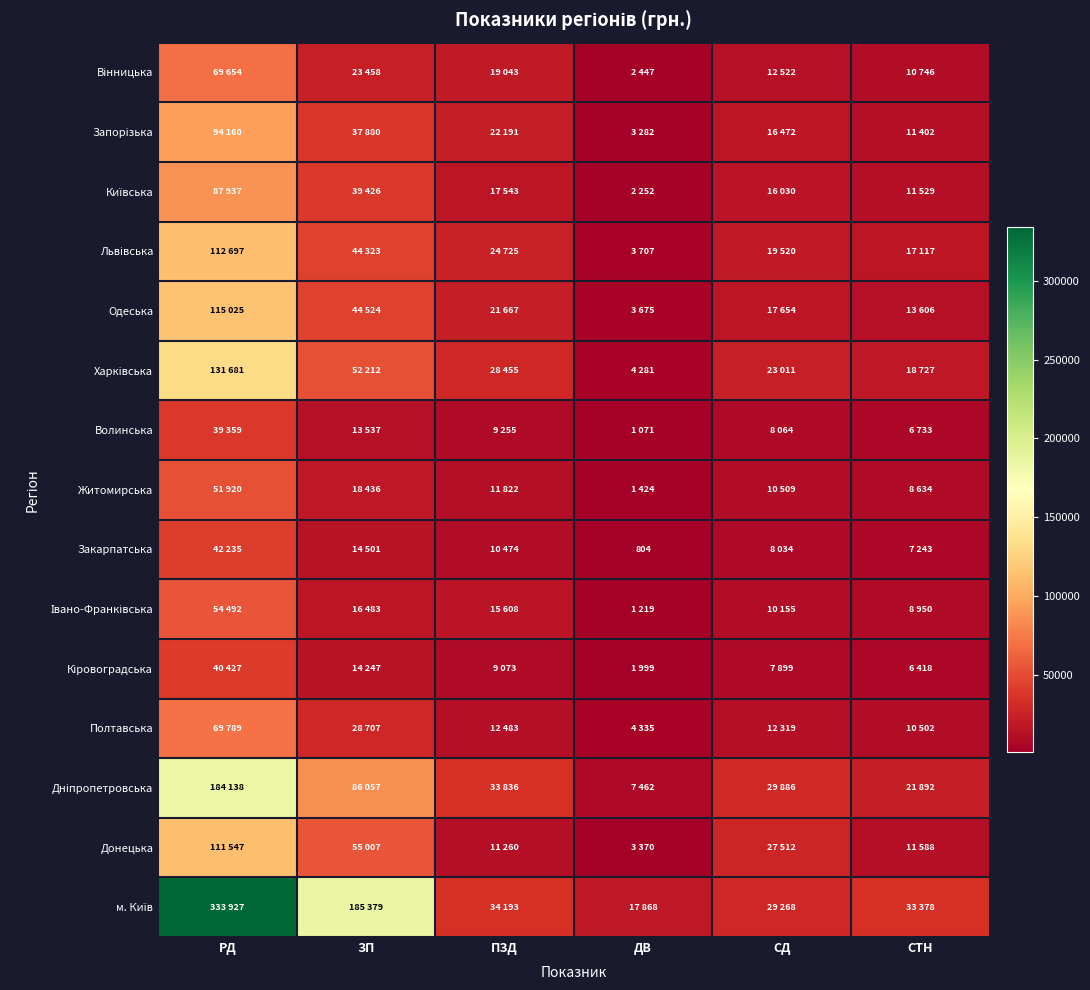

Rank the series at ЗП from lowest to highest value.

Волинська, Кіровоградська, Закарпатська, Івано-Франківська, Житомирська, Вінницька, Полтавська, Запорізька, Київська, Львівська, Одеська, Харківська, Донецька, Дніпропетровська, м. Київ